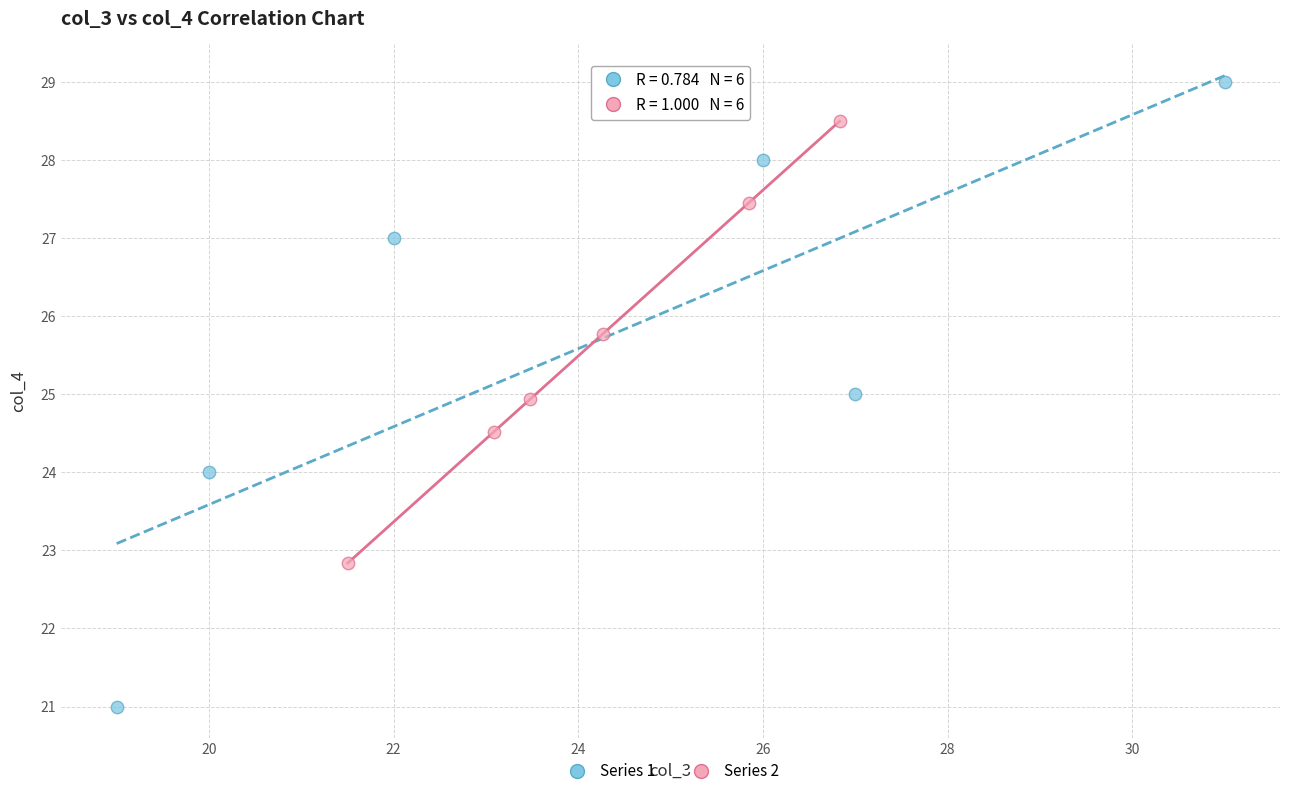

What are all the series names shown in the legend?

Series 1, Series 2